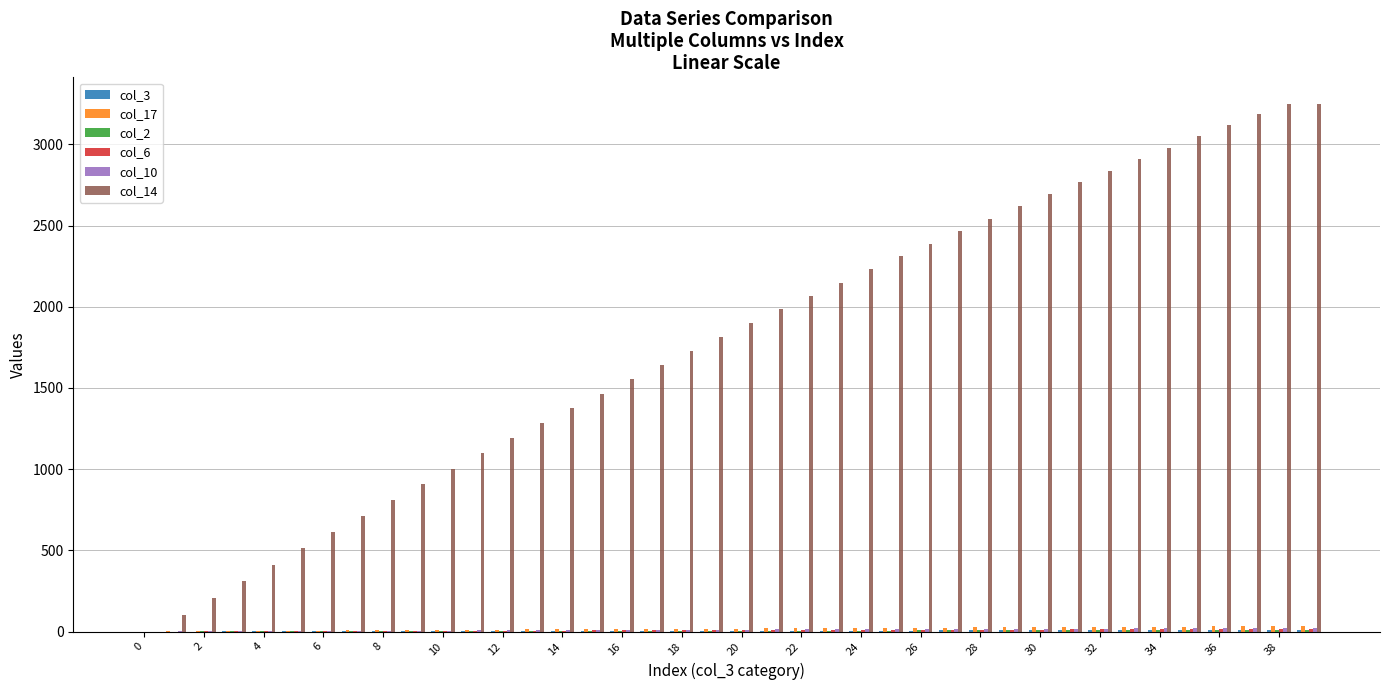

How many series are shown in this chart?

6